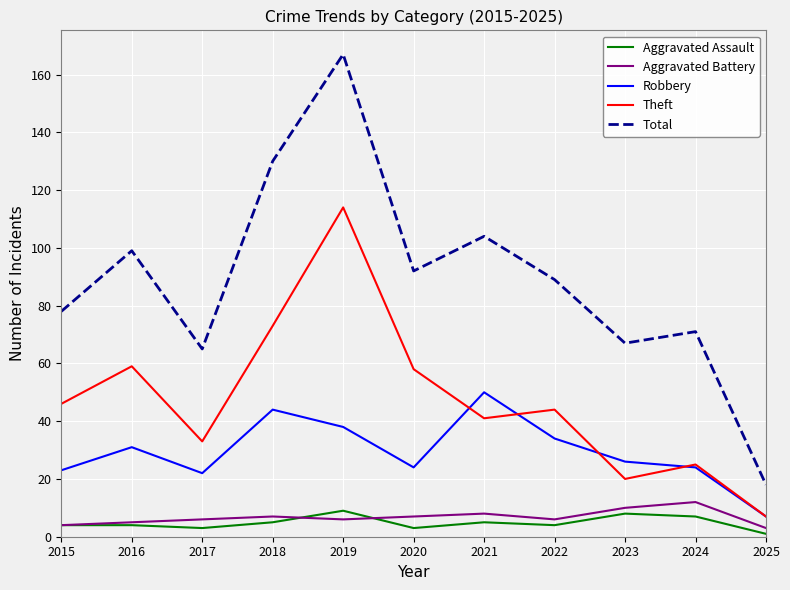

At which category is the sum across all series the highest?

2019